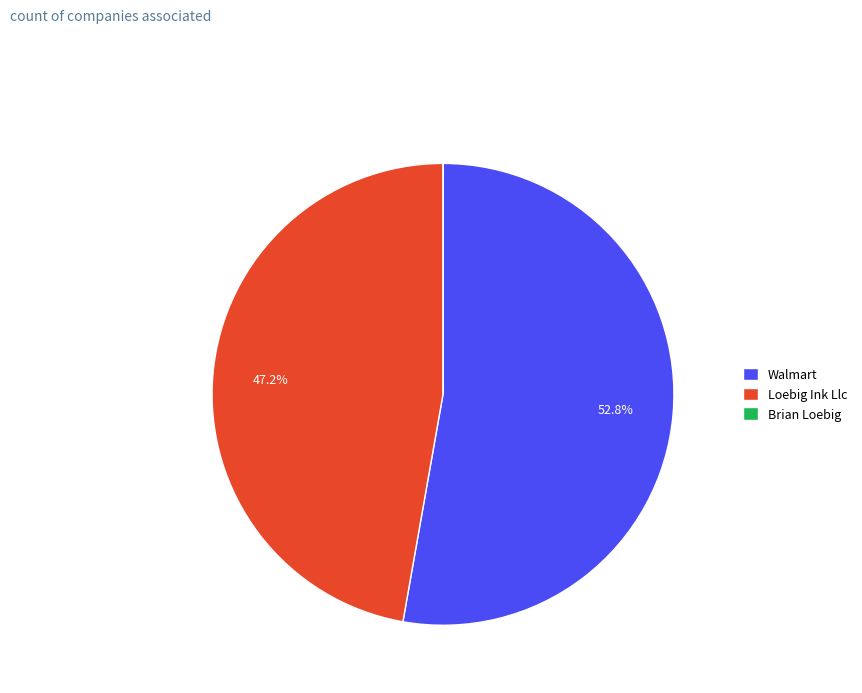

Does any single category account for the majority?

Yes